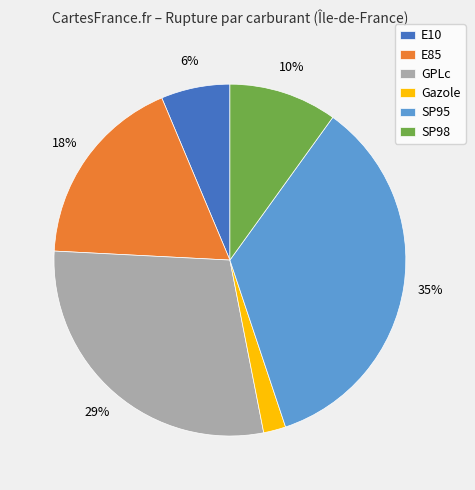

Is there any slice that represents more than half of the pie?

No